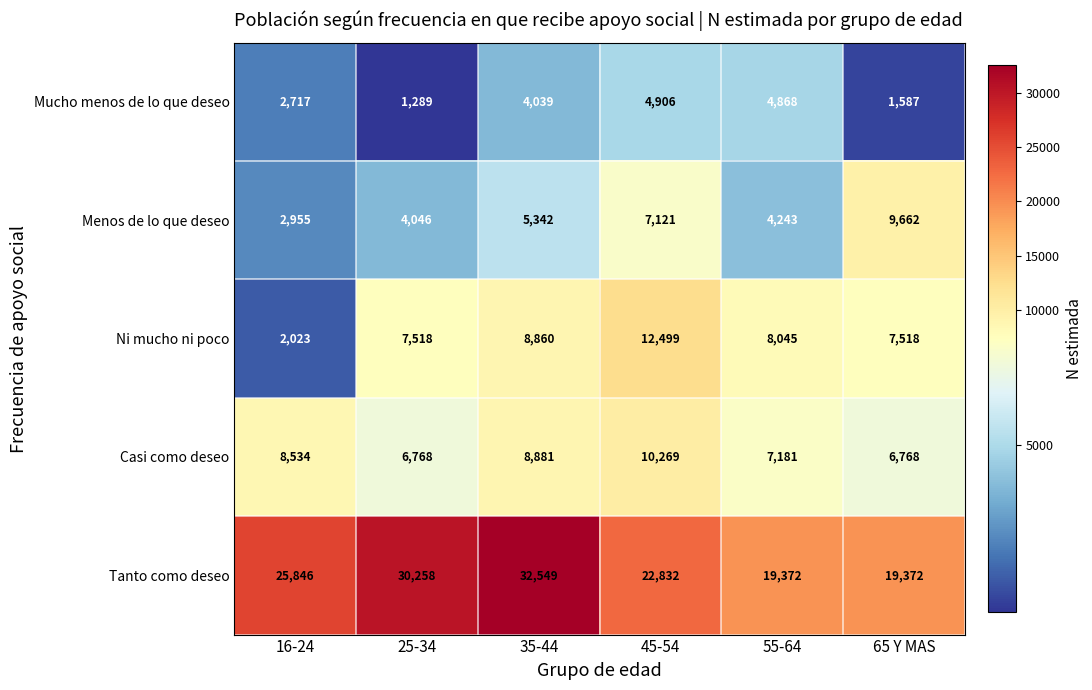

The value of Menos de lo que deseo at 35-44 is 8686. True or false?

False